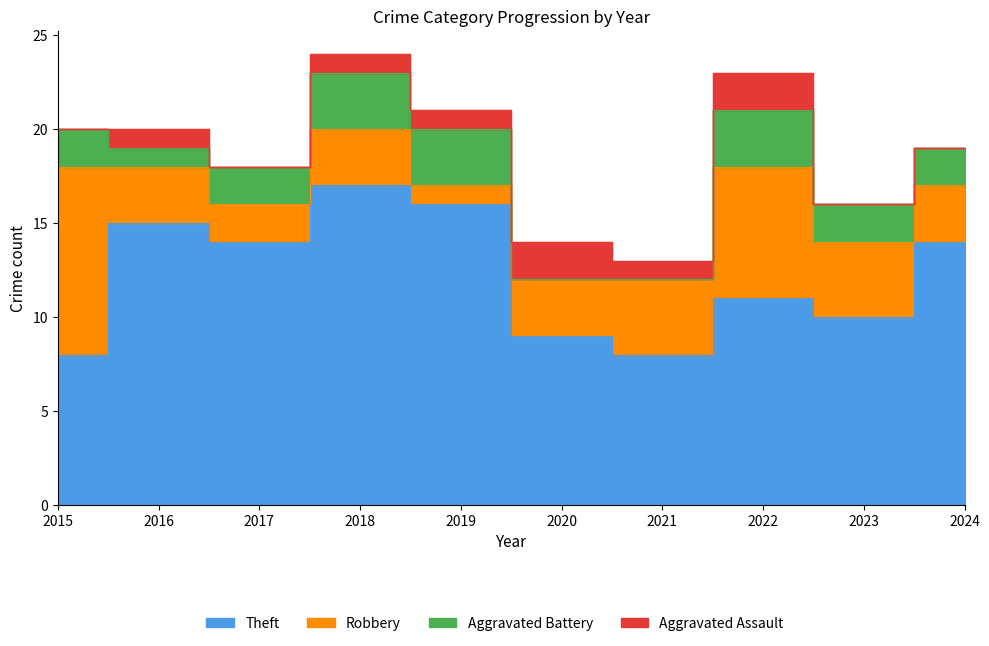

Which series has the largest range (max minus min)?

Theft